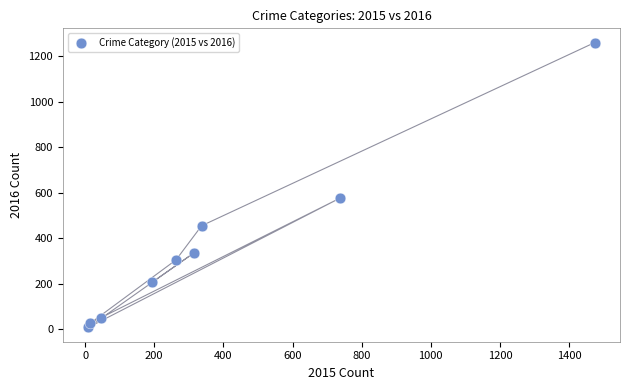

What Y value in the scatter plot is closest to 633?

576